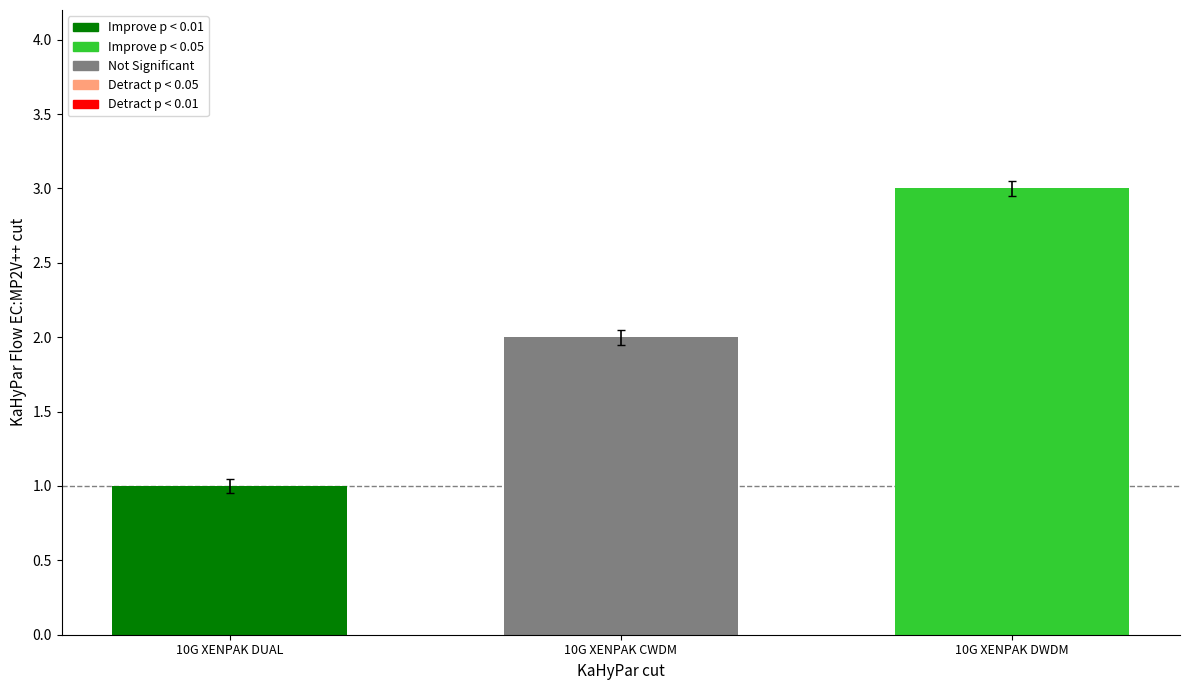

What position from the right is 10G XENPAK DUAL?

3